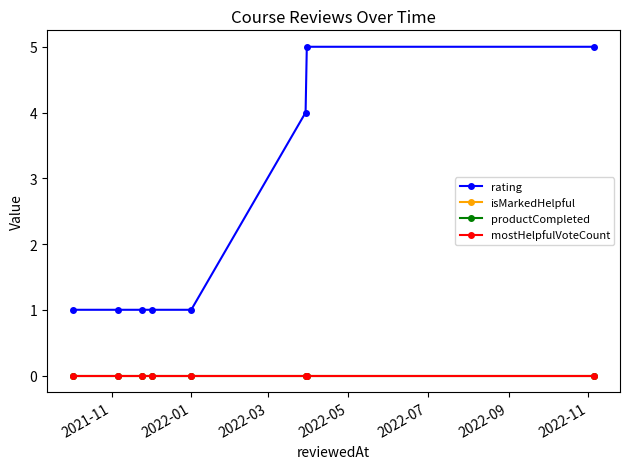

True or false: mostHelpfulVoteCount and rating intersect in this chart.

False